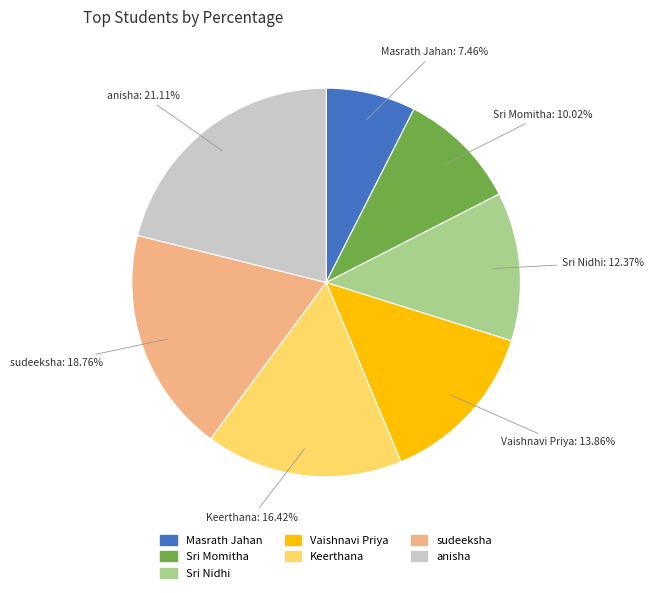

Rank the categories by value from lowest to highest.

Masrath Jahan, Sri Momitha, Sri Nidhi, Vaishnavi Priya, Keerthana, sudeeksha, anisha